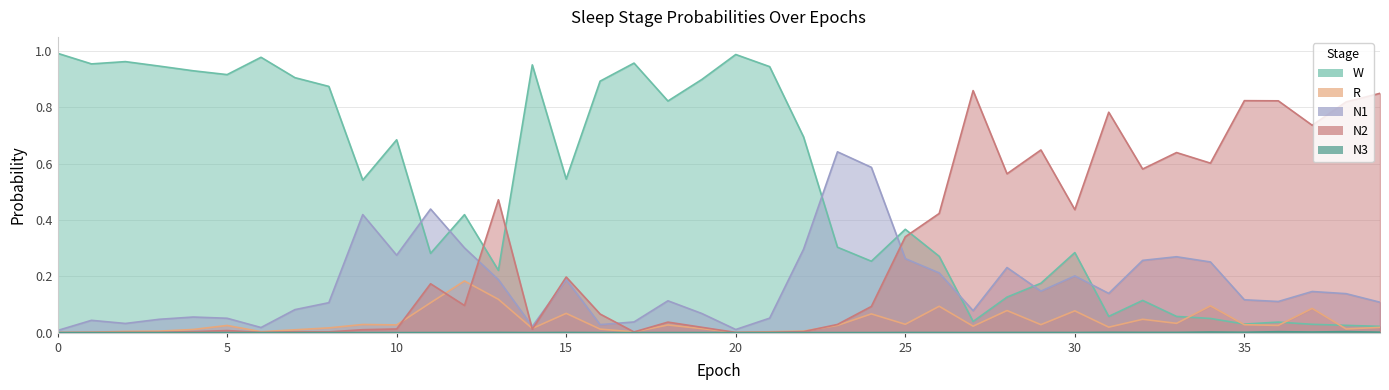

What is the value of the W point at the 14th from the left?

0.2